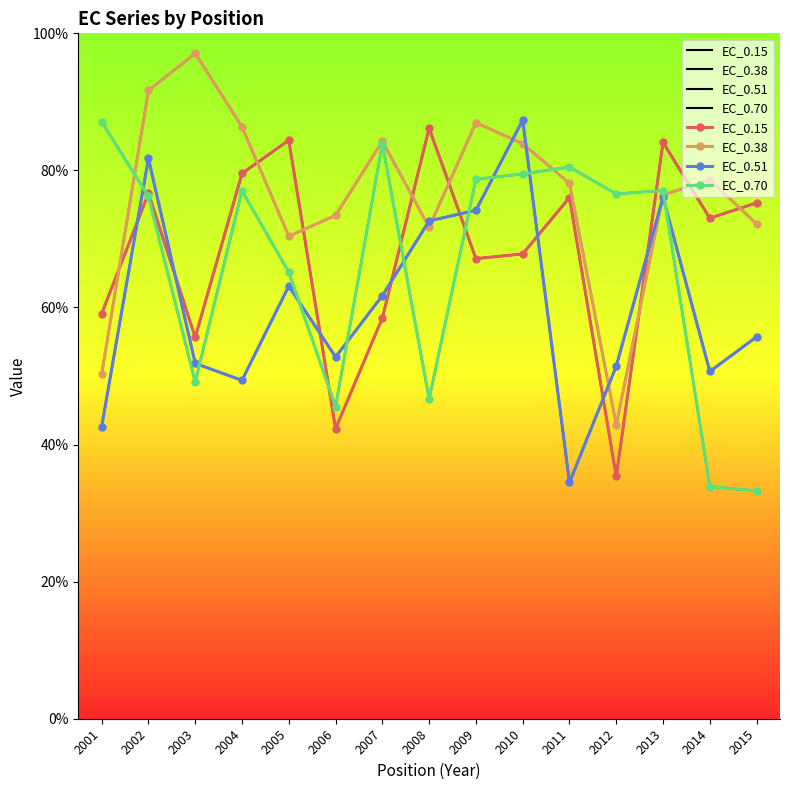

Which series has the largest range (max minus min)?

EC_0.38